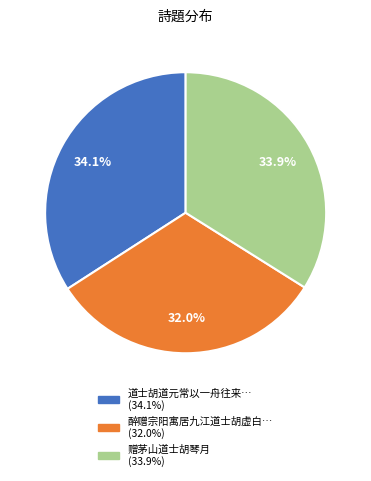

Is there a majority slice in this chart?

No